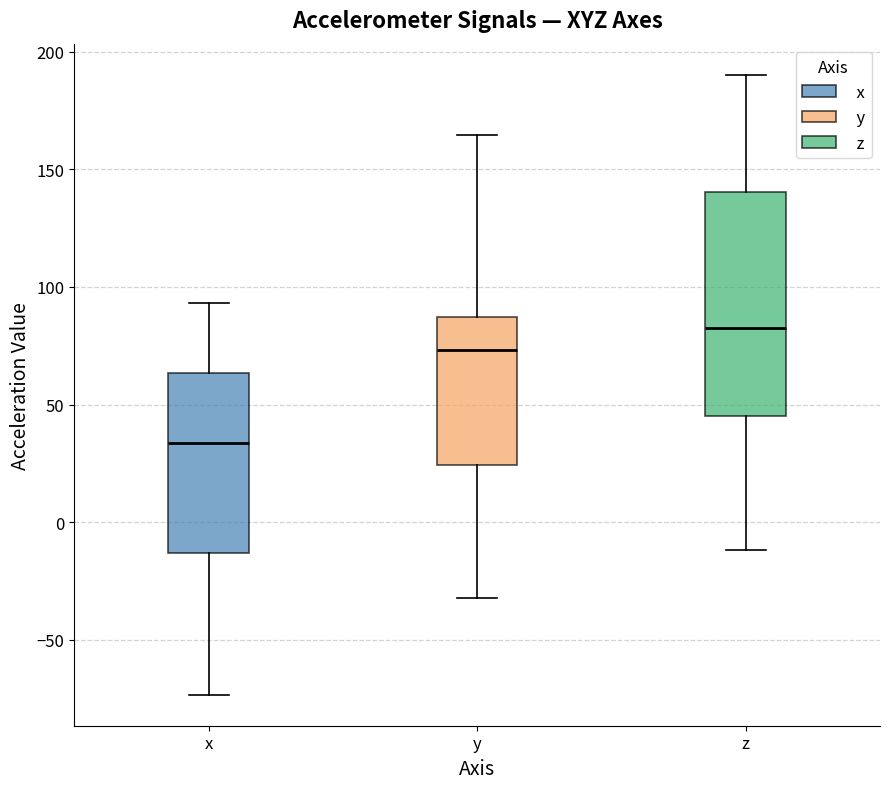

Which box has the lowest median line?

x